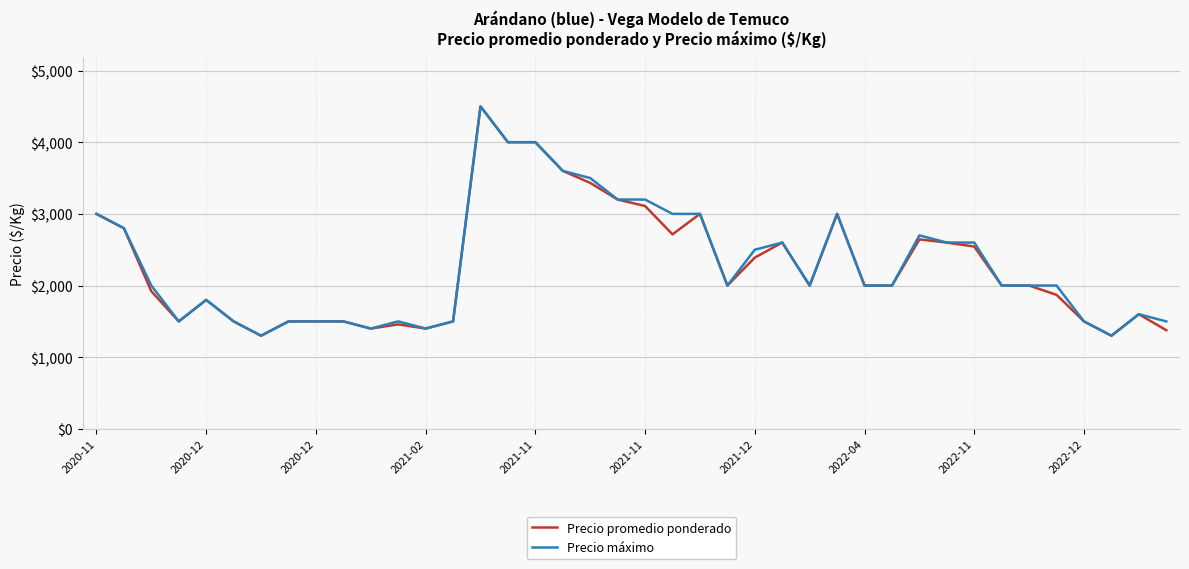

What is the maximum value shown in the chart?

4500